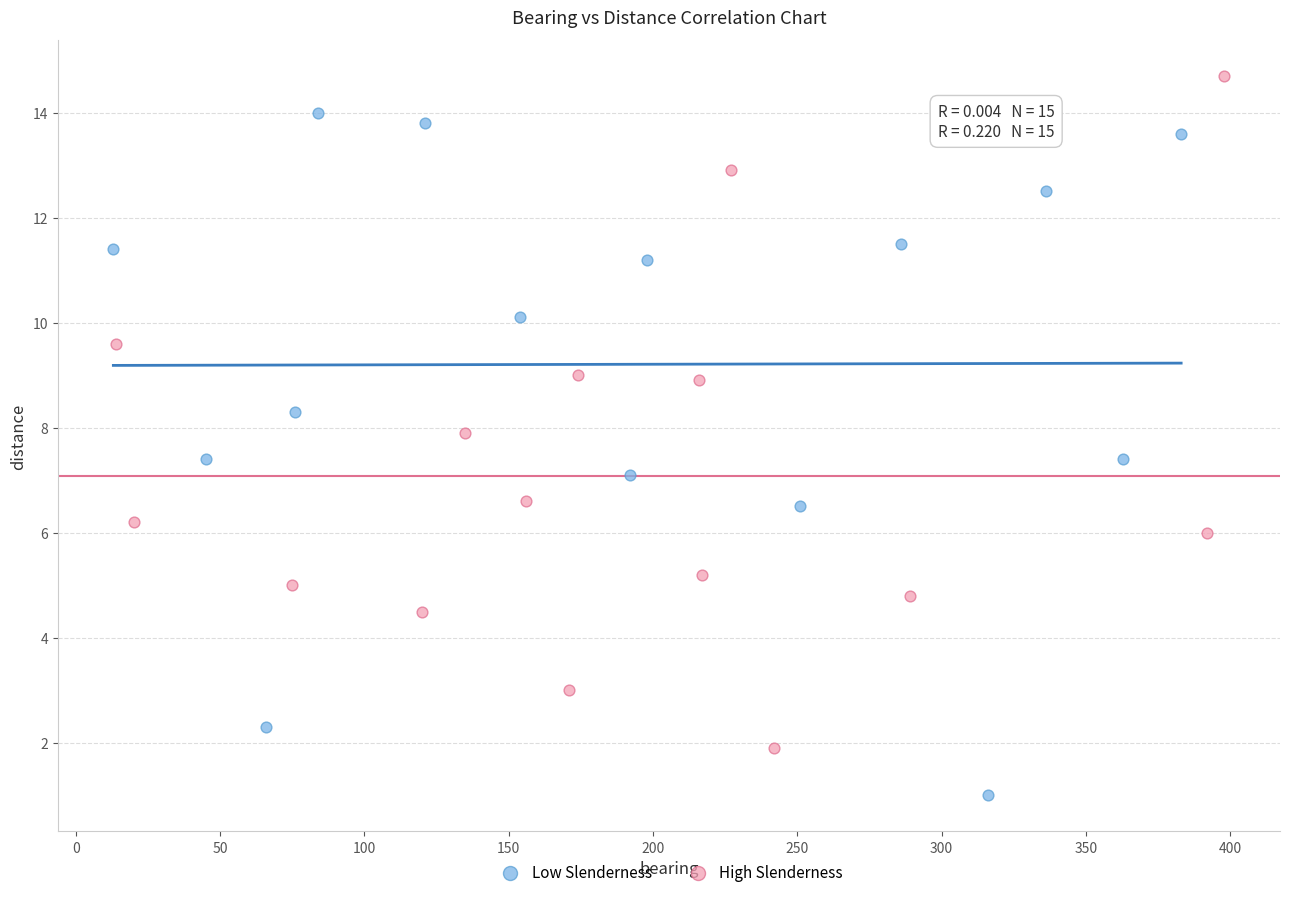

Which series has the widest spread of Y values?

Low Slenderness